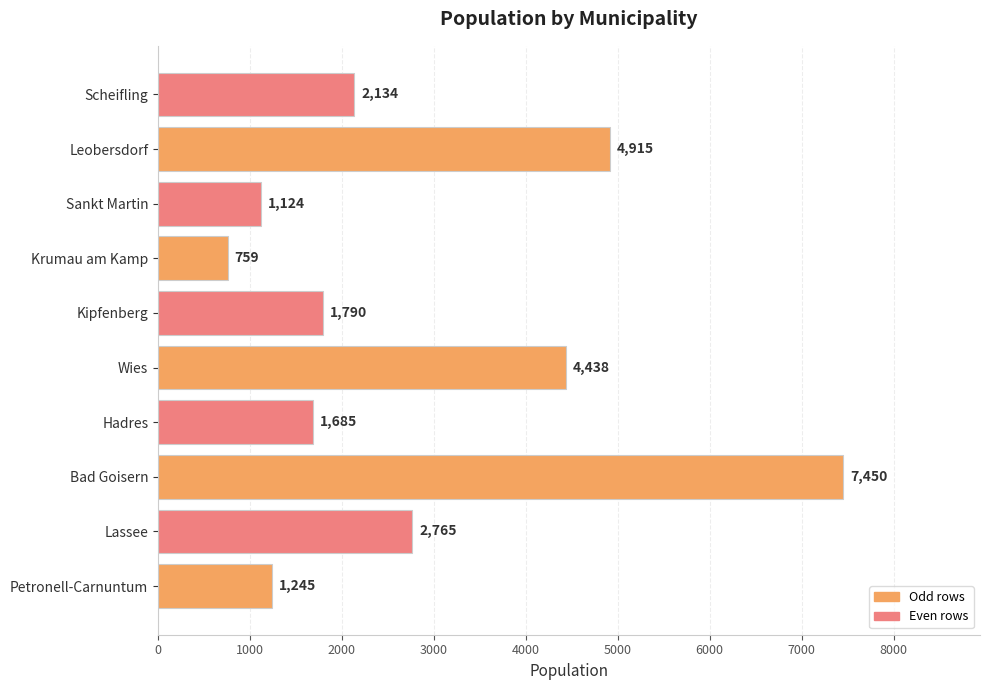

What is the difference between the maximum and minimum values?

6691